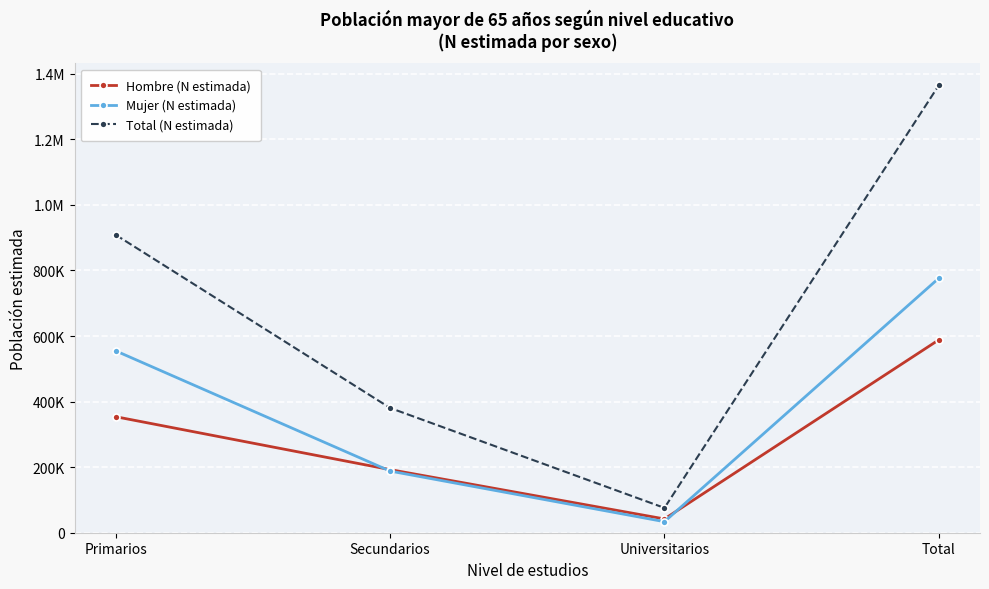

Reading left to right, extract all data points from this chart.

Hombre (N estimada): Primarios=353901	Secundarios=192532	Universitarios=42029	Total=588463
Mujer (N estimada): Primarios=554757	Secundarios=188074	Universitarios=33674	Total=776505
Total (N estimada): Primarios=908658	Secundarios=380606	Universitarios=75703	Total=1364968